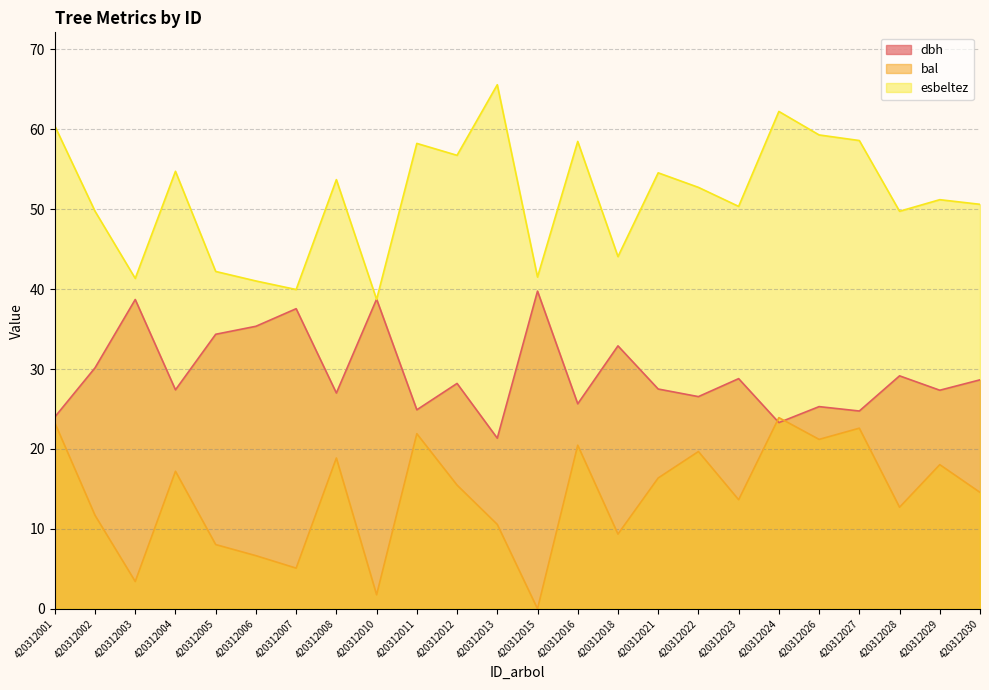

What is the sum of the bal values at 420312001 and 420312003?

26.7